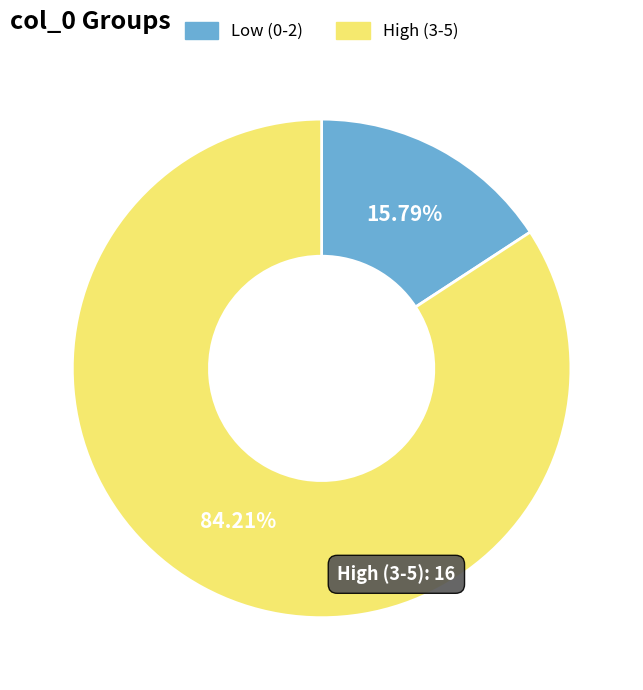

Is there any slice that represents more than half of the pie?

Yes